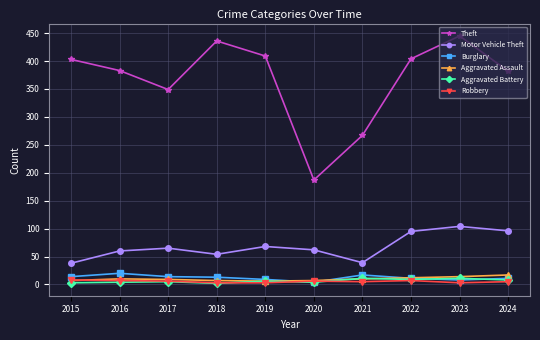

What is the sum of all Aggravated Assault values?

99